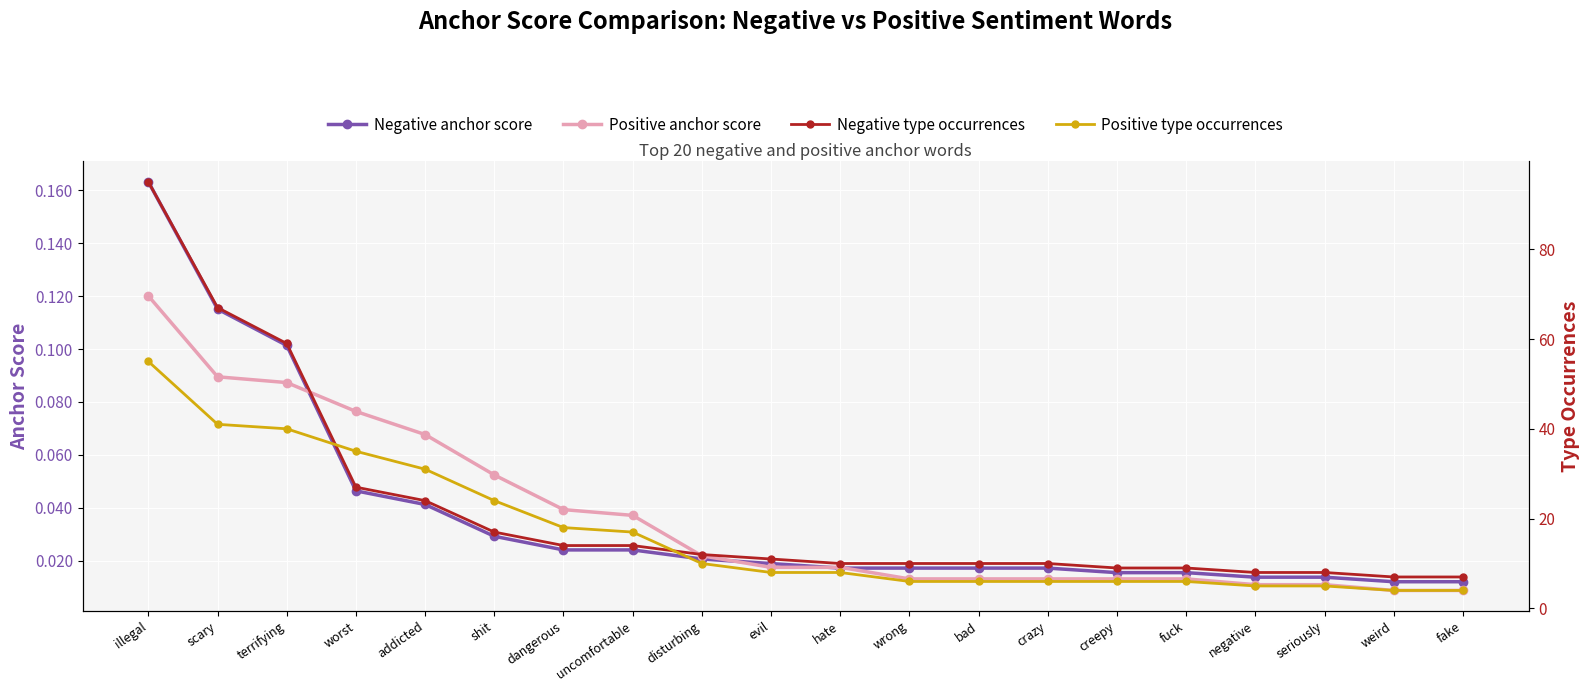

What is the spread (max minus min) of values at hate?

10.0